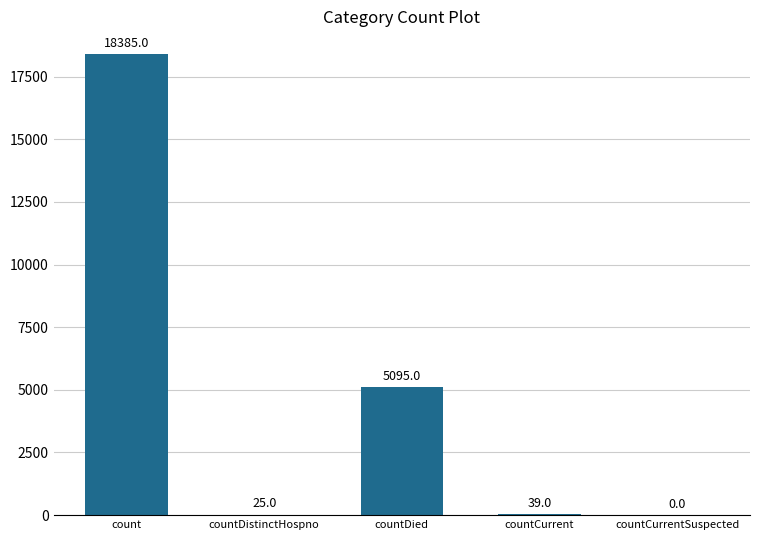

What is the sum of all values?

23544